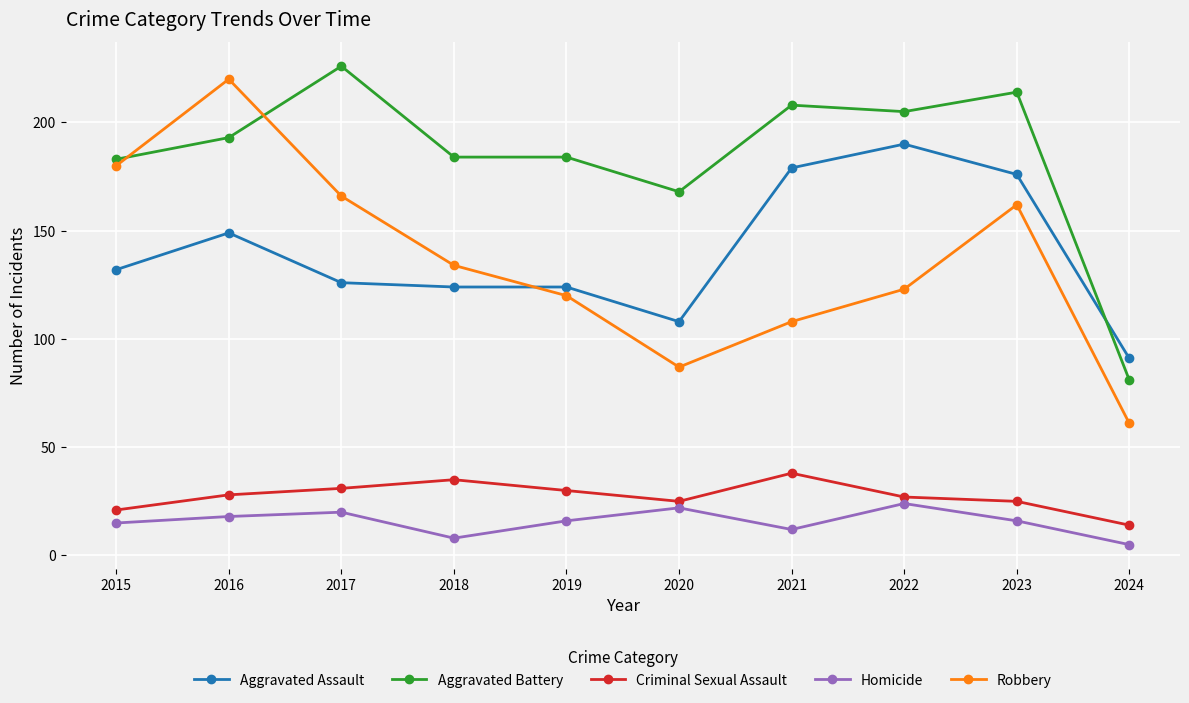

Count the number of categories in the chart.

10